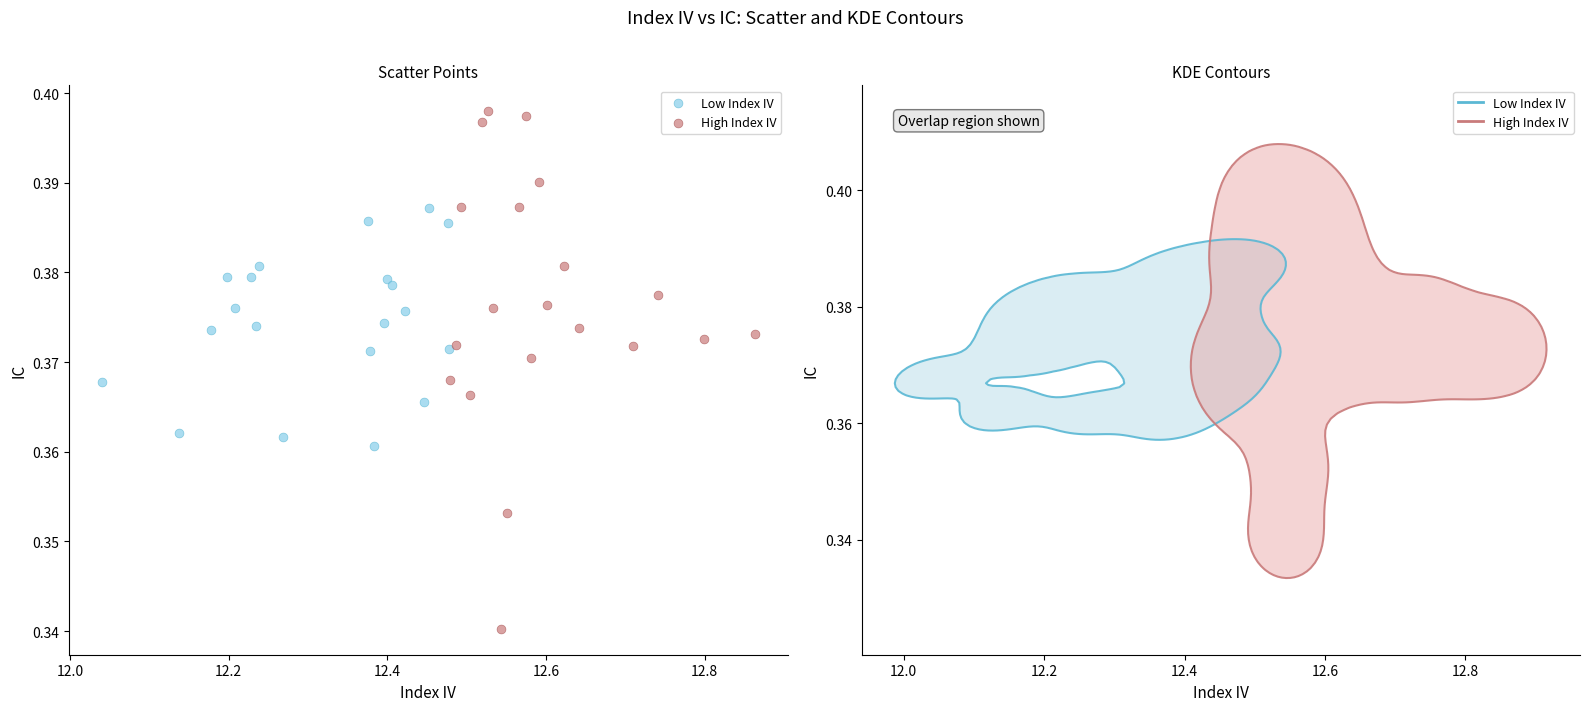

Which series contains the lowest Y value?

High Index IV